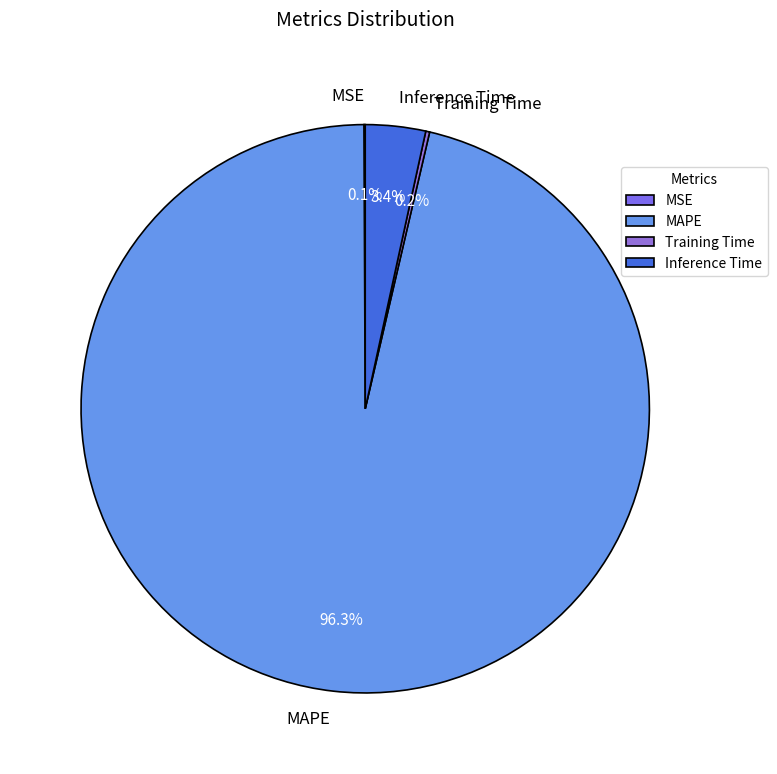

Combined, do Inference Time and MAPE account for over 50%?

Yes